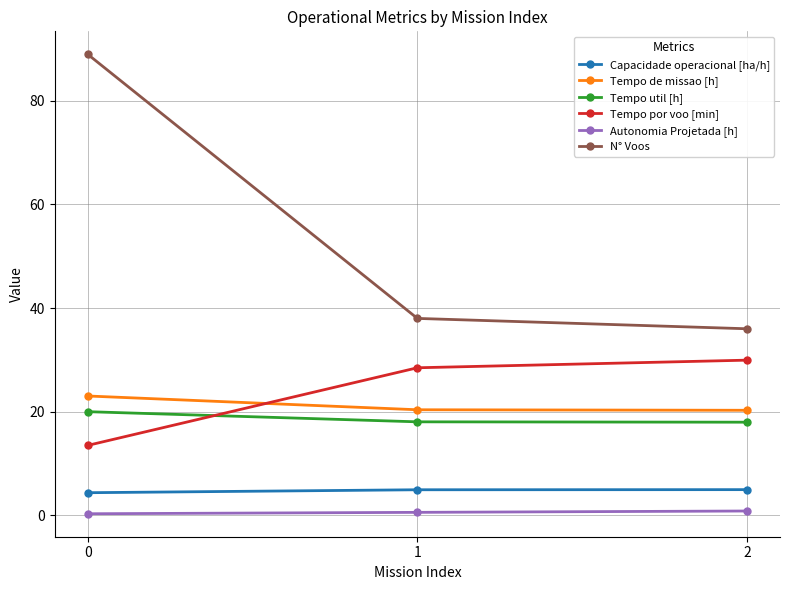

The Capacidade operacional [ha/h] series shows 4.9 at 1. True or false?

True